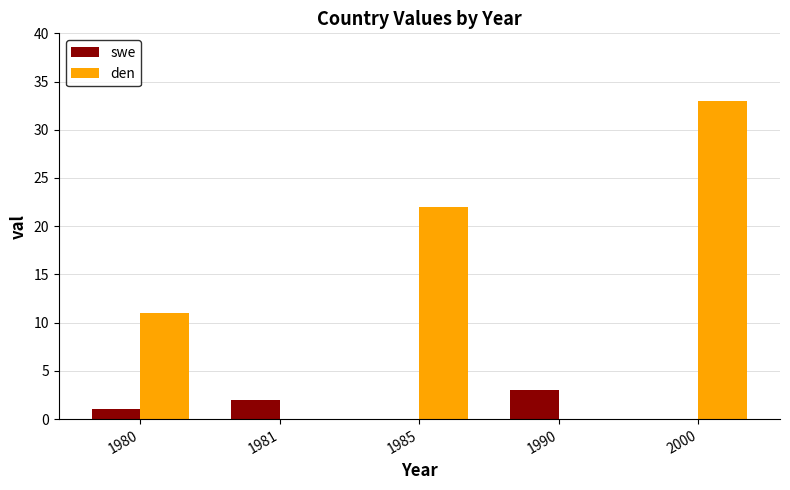

What is the average value of the swe series?

1